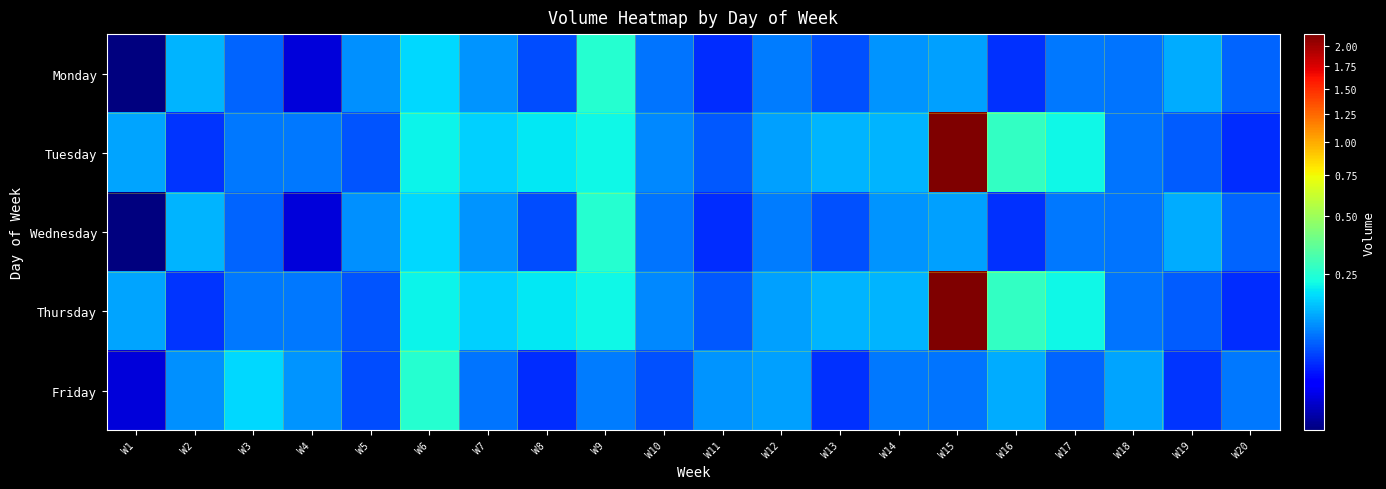

Reading left to right, transcribe all the data shown in this chart.

Monday: W1=44520	W2=149906	W3=95407	W4=48175	W5=122460	W6=184321	W7=124711	W8=83175	W9=252206	W10=104330	W11=69742	W12=109363	W13=84470	W14=124900	W15=135274	W16=70510	W17=107261	W18=105190	W19=142719	W20=95766
Tuesday: W1=138645	W2=73243	W3=107440	W4=106825	W5=87140	W6=212684	W7=176232	W8=203084	W9=220303	W10=115740	W11=89316	W12=133986	W13=151146	W14=150787	W15=2154486	W16=273205	W17=219497	W18=104614	W19=91573	W20=68970
Wednesday: W1=44520	W2=149906	W3=95407	W4=48175	W5=122460	W6=184321	W7=124711	W8=83175	W9=252206	W10=104330	W11=69742	W12=109363	W13=84470	W14=124900	W15=135274	W16=70510	W17=107261	W18=105190	W19=142719	W20=95766
Thursday: W1=138645	W2=73243	W3=107440	W4=106825	W5=87140	W6=212684	W7=176232	W8=203084	W9=220303	W10=115740	W11=89316	W12=133986	W13=151146	W14=150787	W15=2154486	W16=273205	W17=219497	W18=104614	W19=91573	W20=68970
Friday: W1=48175	W2=122460	W3=184321	W4=124711	W5=83175	W6=252206	W7=104330	W8=69742	W9=109363	W10=84470	W11=124900	W12=135274	W13=70510	W14=107261	W15=105190	W16=142719	W17=95766	W18=138645	W19=73243	W20=107440